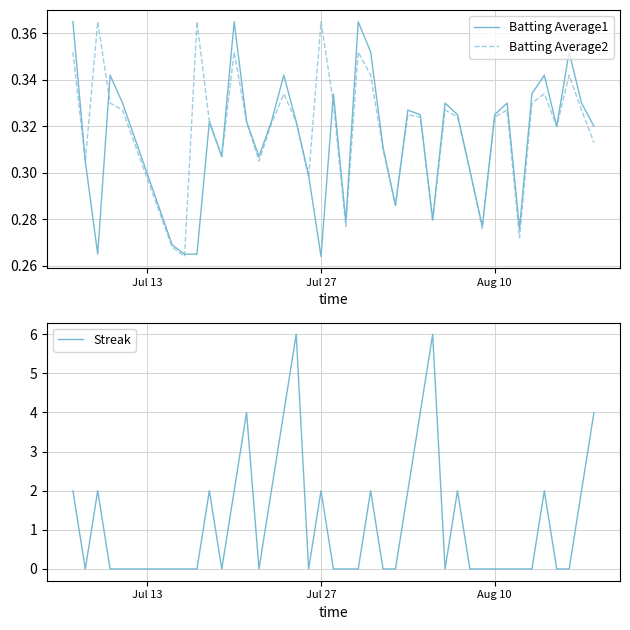

How many interior local valleys does the Batting Average2 series have?

11